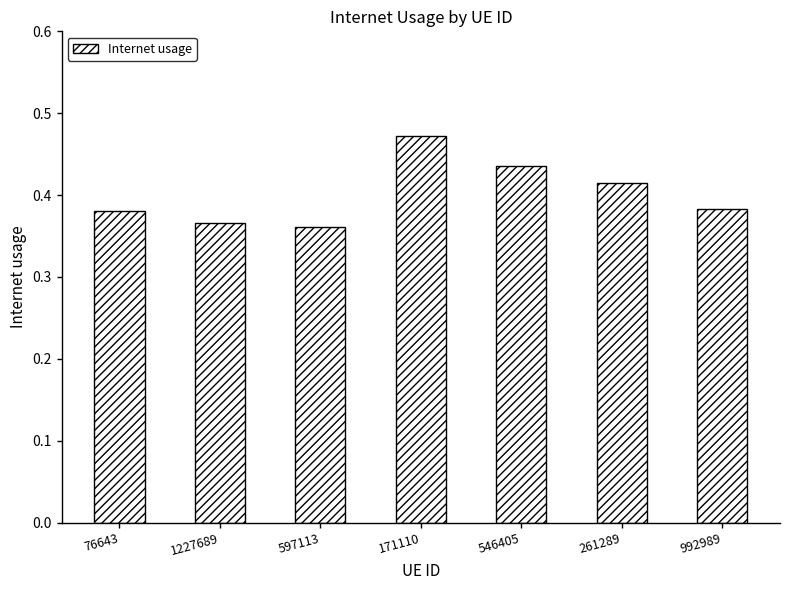

What is the difference between the maximum and minimum values?

0.1